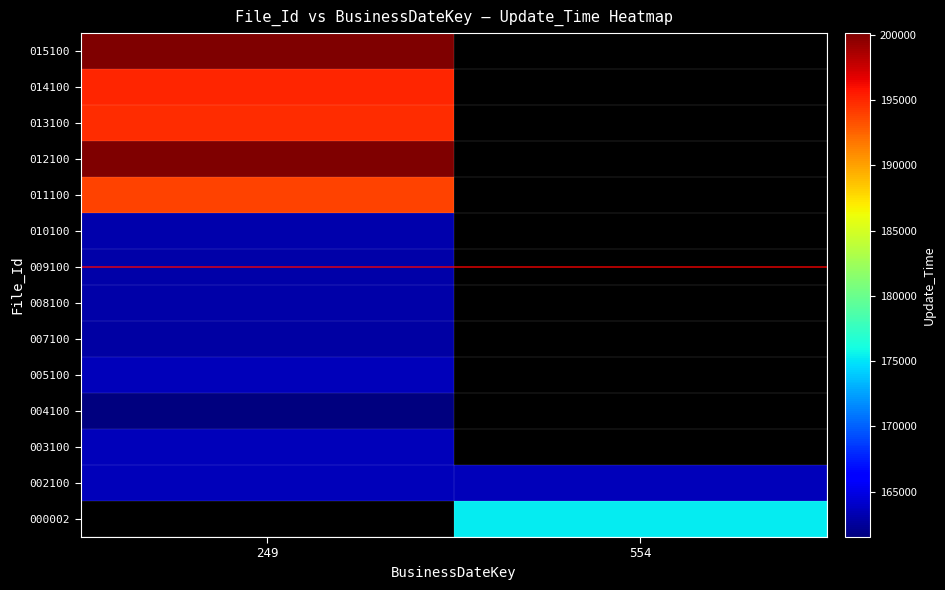

Is the value of 008100 at 249 greater than the value of 014100 at 249?

No